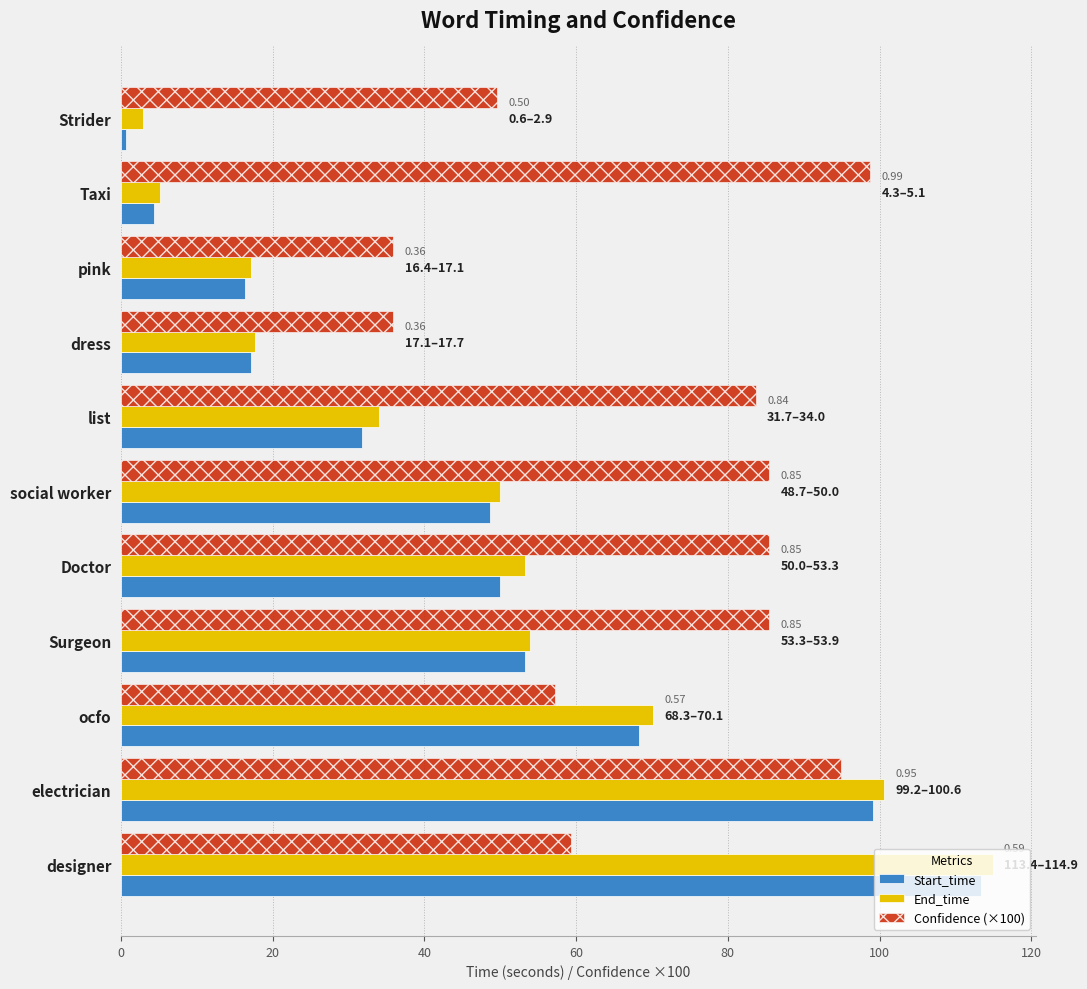

What are all the series names shown in the legend?

Start_time, End_time, Confidence (×100)